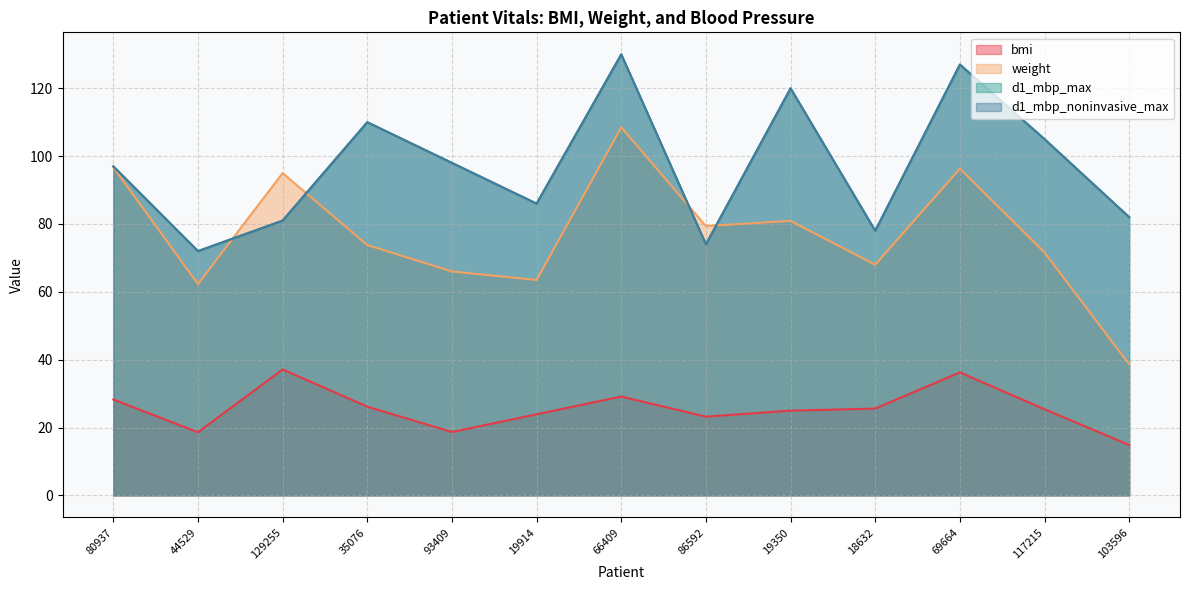

Between 80937 and 103596, which is larger?

80937